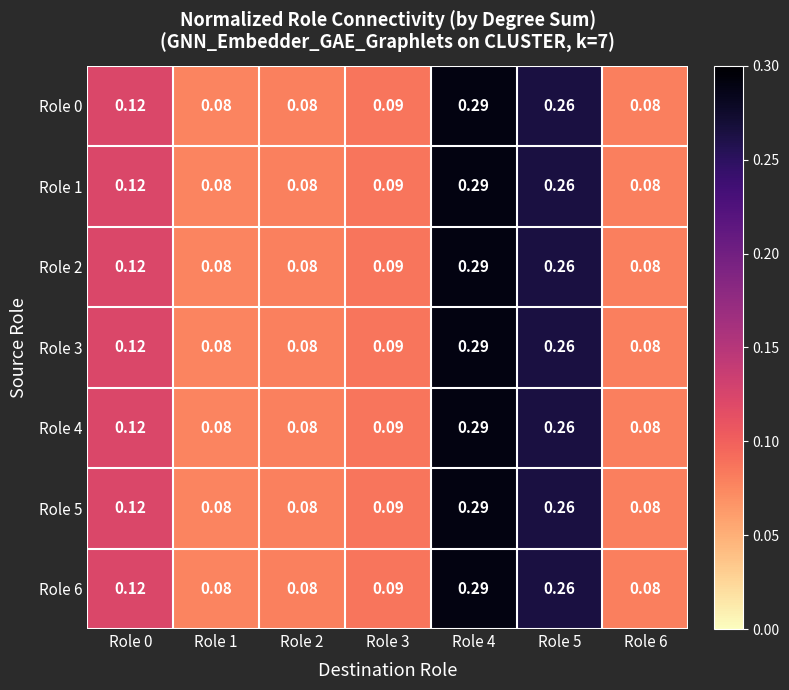

List the series in order of their peak value, highest first.

Role 0, Role 1, Role 2, Role 3, Role 4, Role 5, Role 6